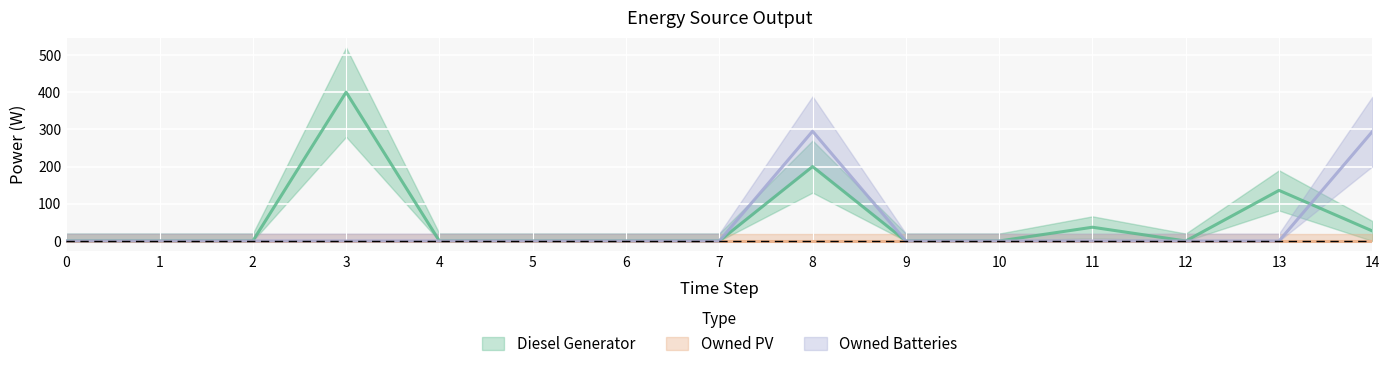

Where is the first local minimum for Diesel Generator?

12